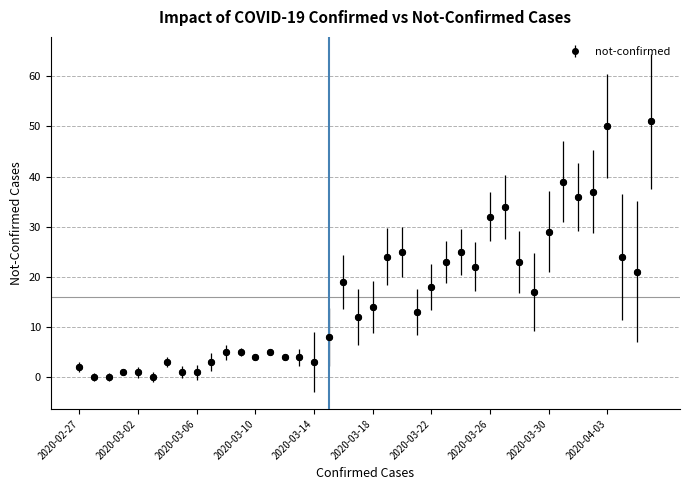

What is the difference between the second highest and second lowest values?

50